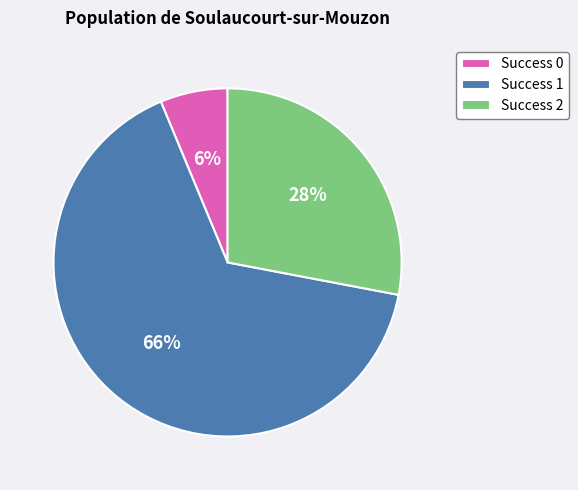

What percentage is the Success 1 slice, to the nearest percent?

66%